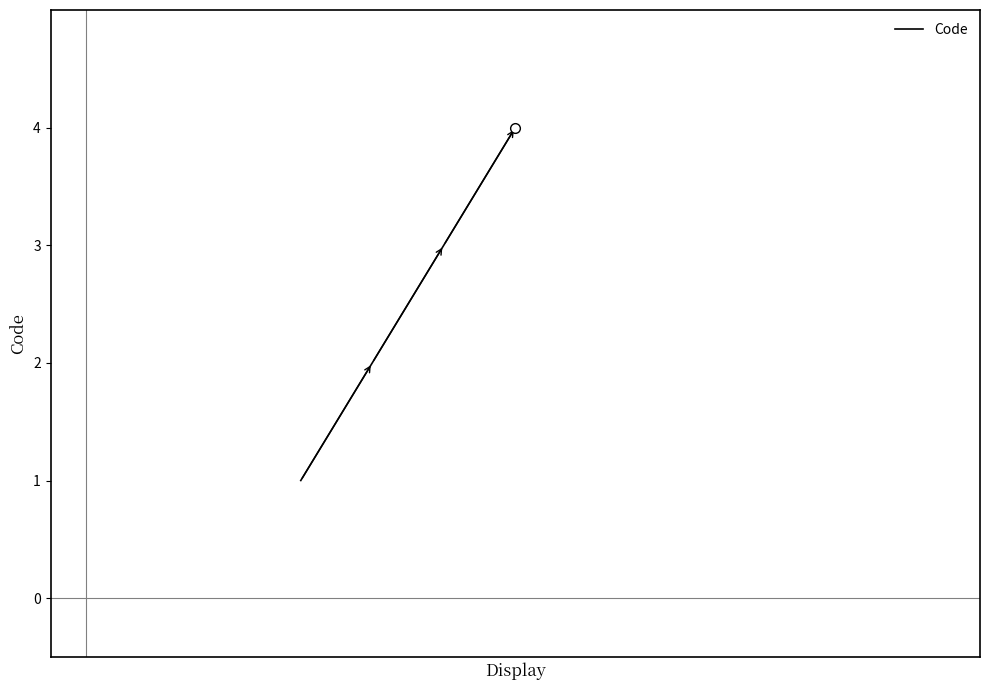

What is the average value?

2